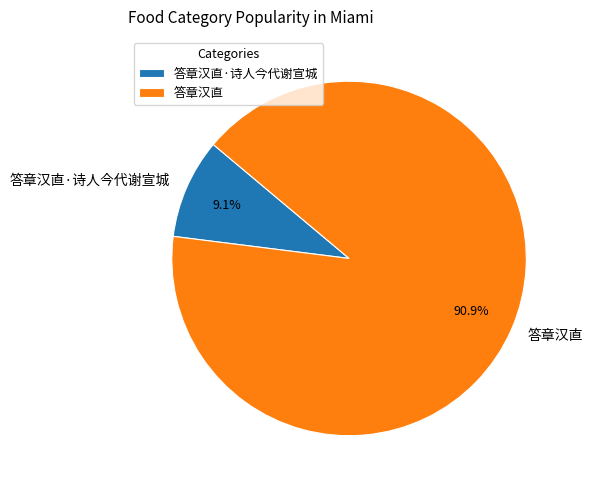

What is the total percentage of 答章汉直·诗人今代谢宣城 and 答章汉直?

100.0%